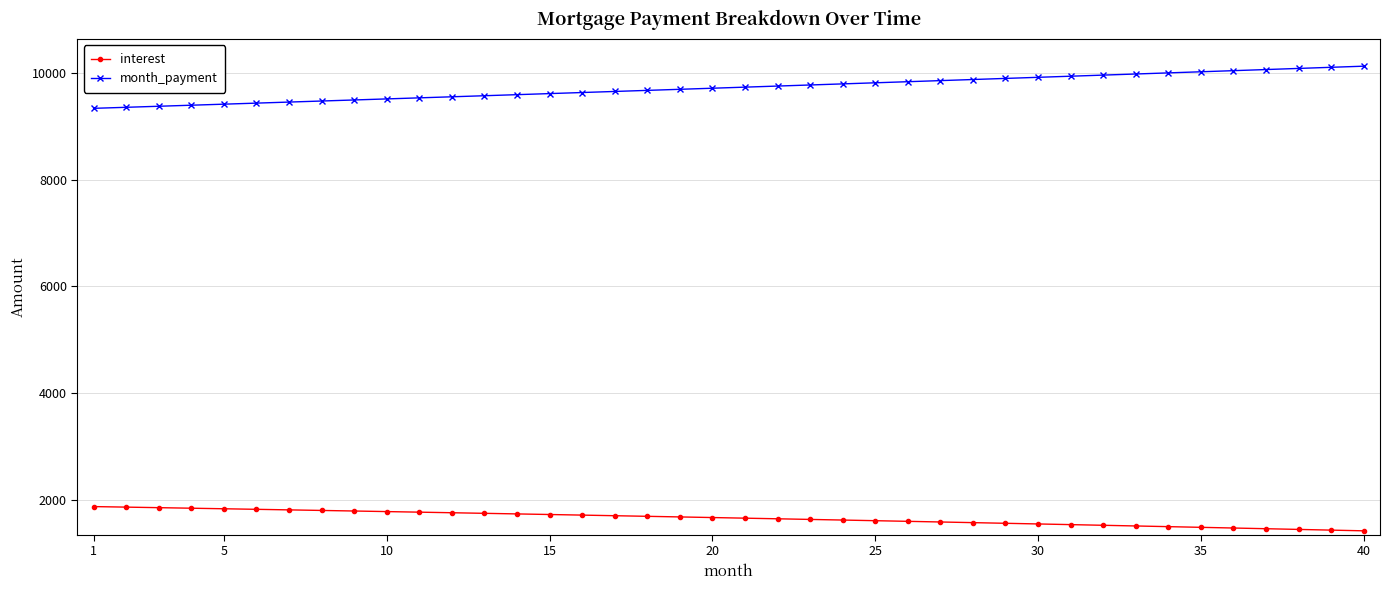

What is the minimum value for interest?

1425.0